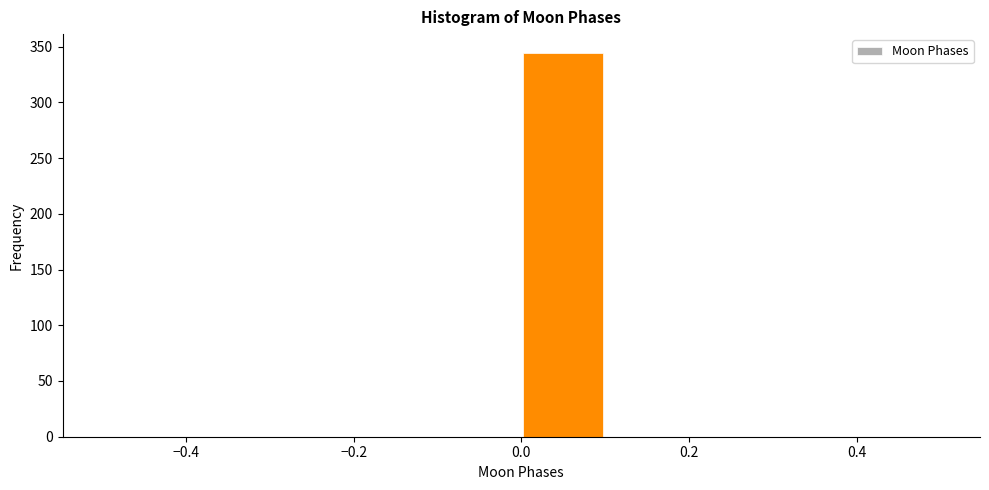

Which range on the x-axis has the tallest bar?

0.0 to 0.1